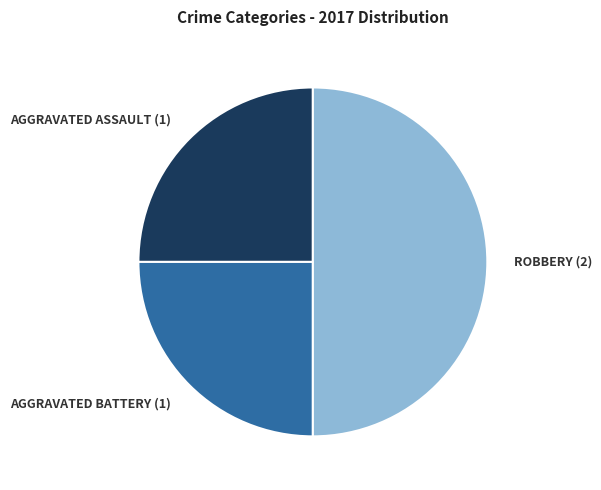

Count the number of slices in the pie.

3